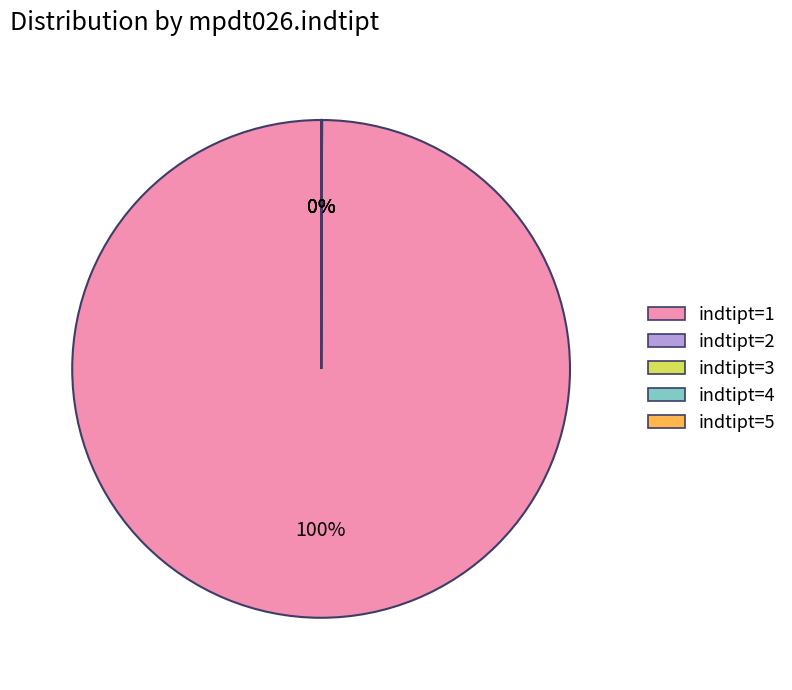

What is the largest slice in the pie chart?

indtipt=1